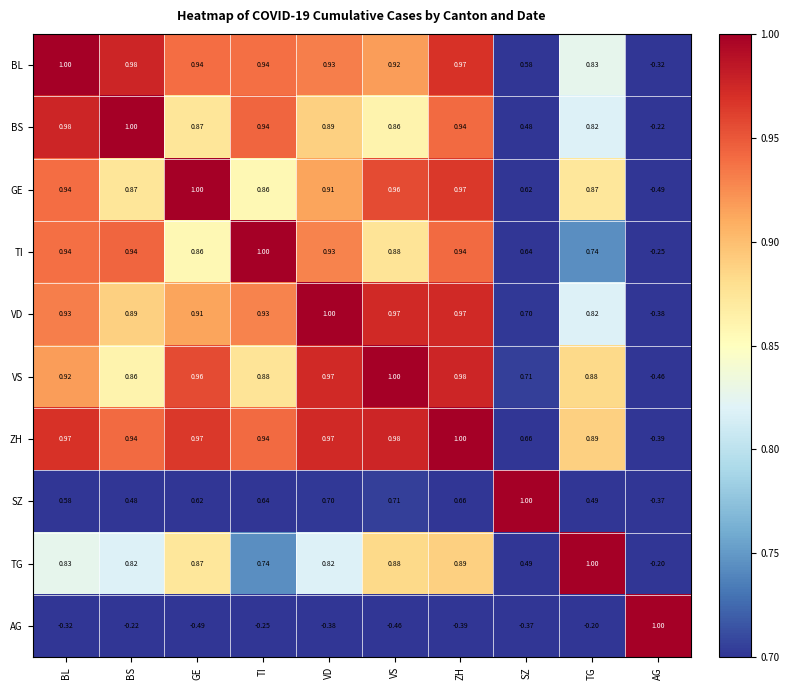

At SZ, list the series in order from smallest to largest.

AG, BS, TG, BL, GE, TI, ZH, VD, VS, SZ